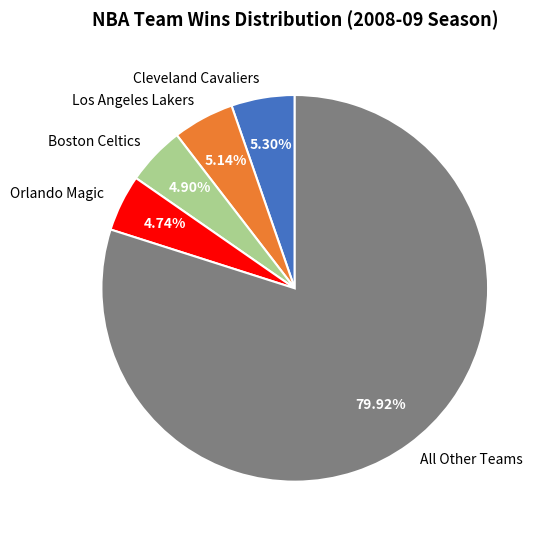

Approximately how many times larger is the value at Los Angeles Lakers compared to Boston Celtics?

1.0